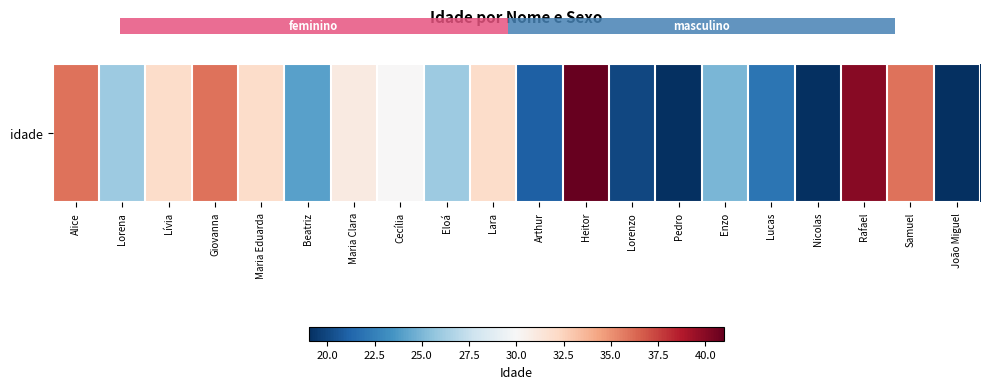

What is the difference between the maximum and minimum values?

22